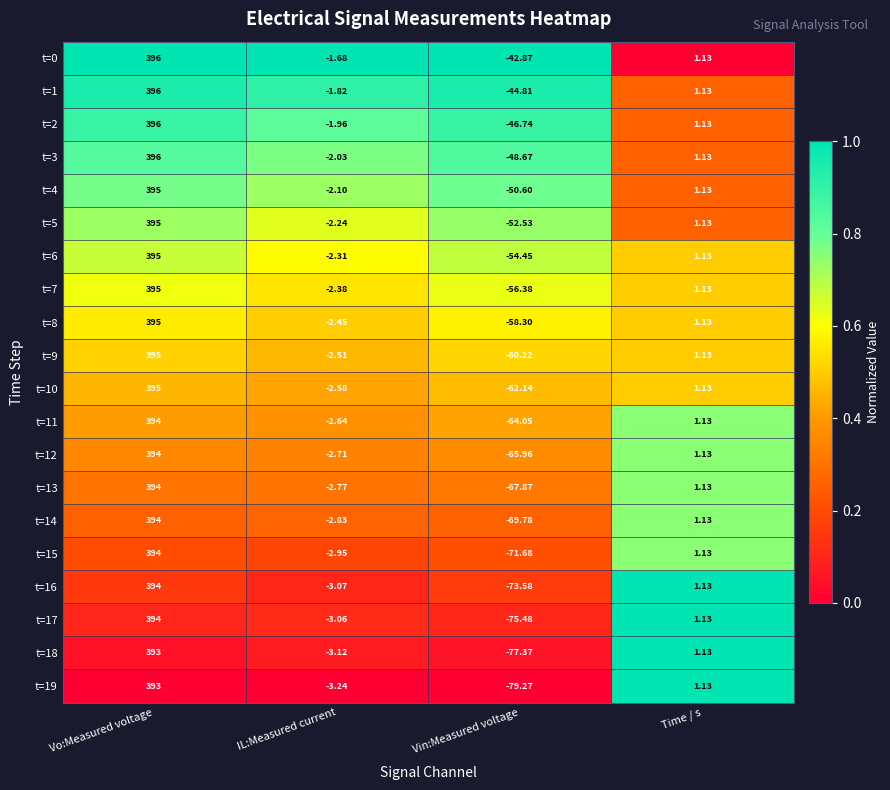

Which category has the highest value in the t=19 series?

Vo:Measured voltage